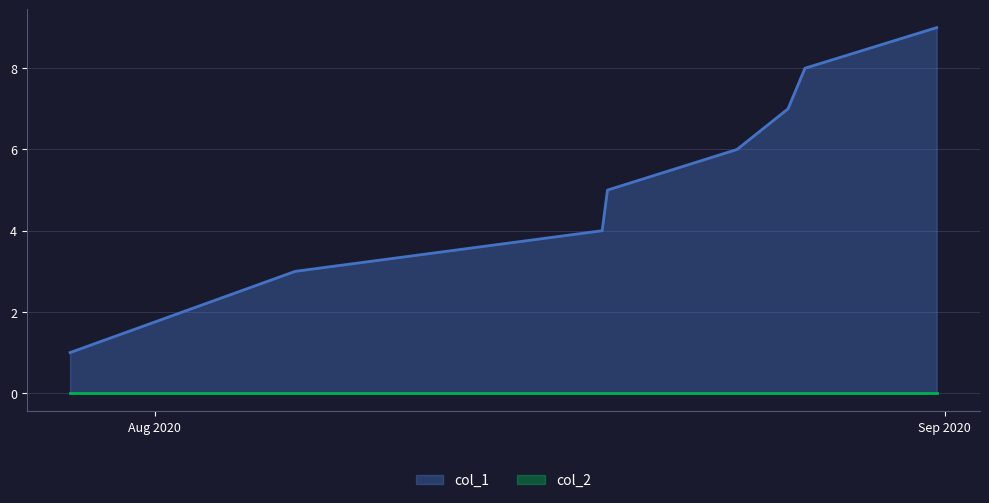

Which category has the highest value across all series?

1598890674